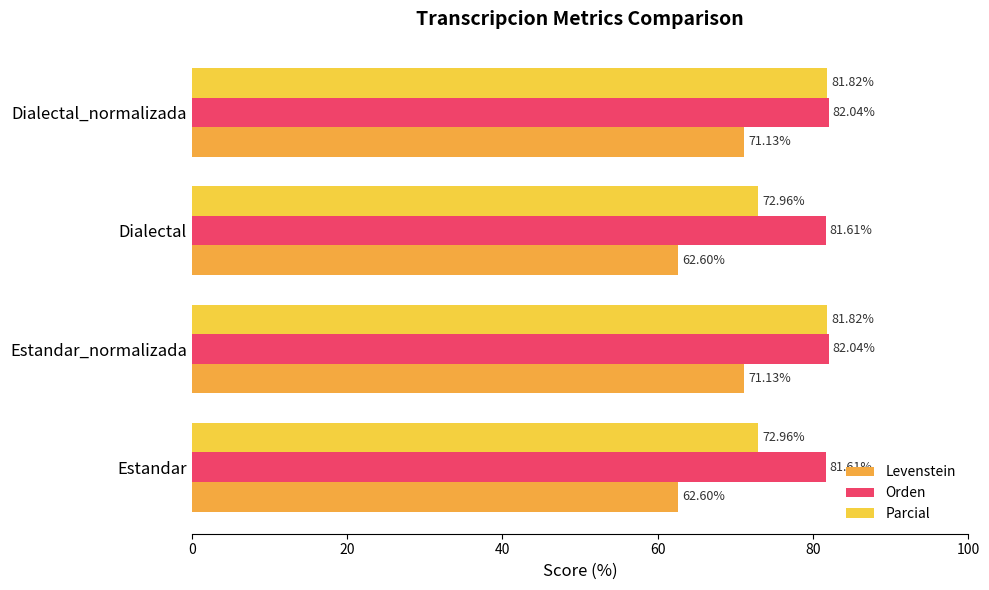

What is the difference between the second highest and second lowest values in the Levenstein series?

8.5